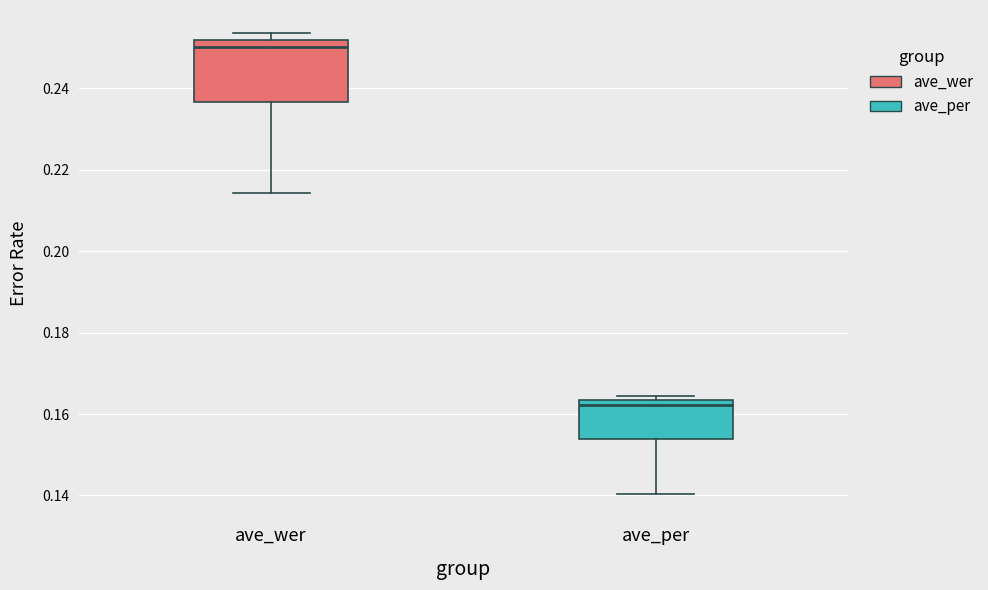

Which box has the lowest median line?

ave_per